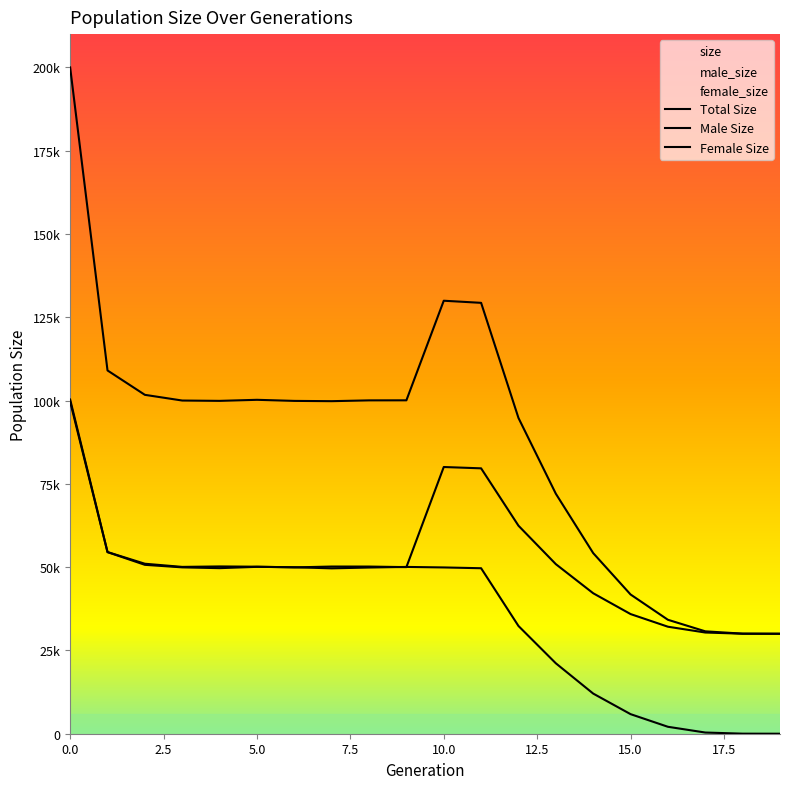

Is it true that size equals 53225 at 1?

False